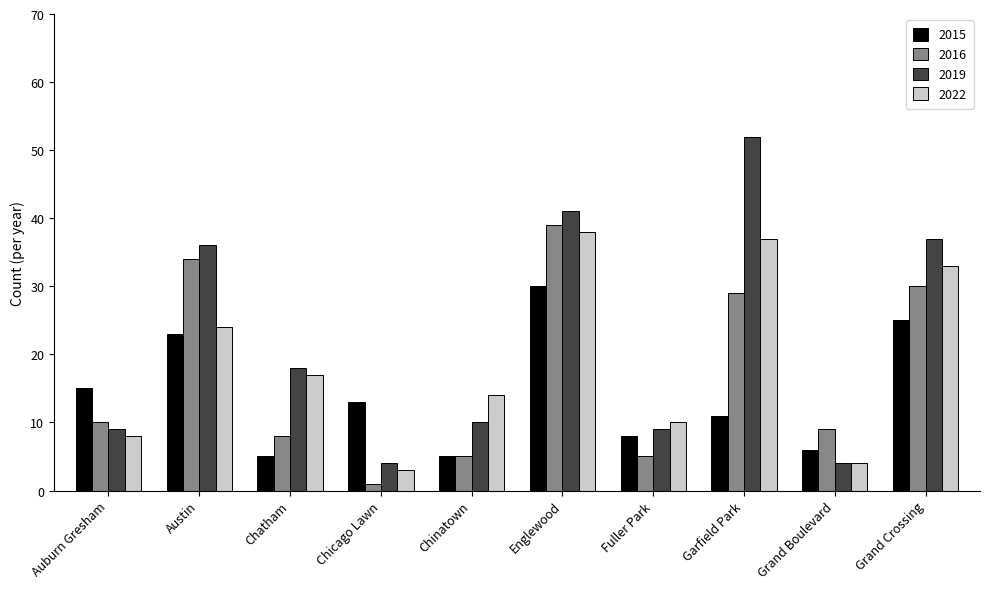

How many series are shown in this chart?

4